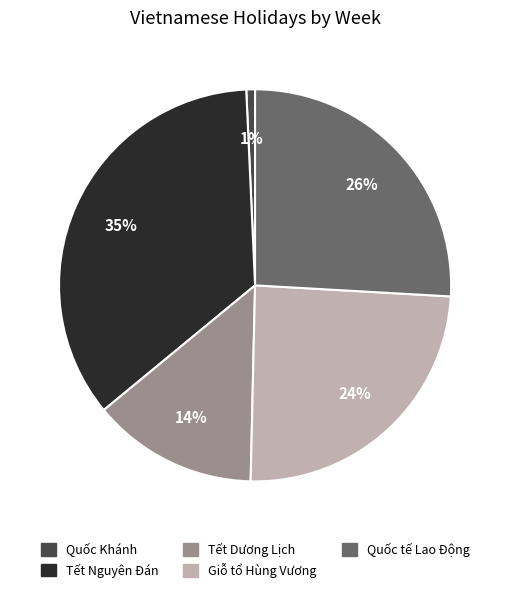

To the nearest percent, what percentage of the pie is Quốc Khánh?

1%